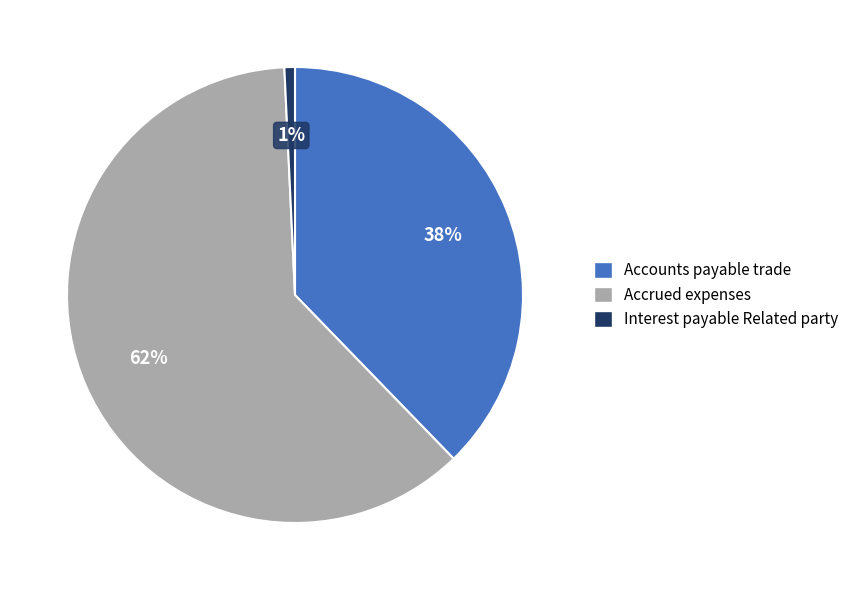

To the nearest percent, what is the average slice percentage?

33%